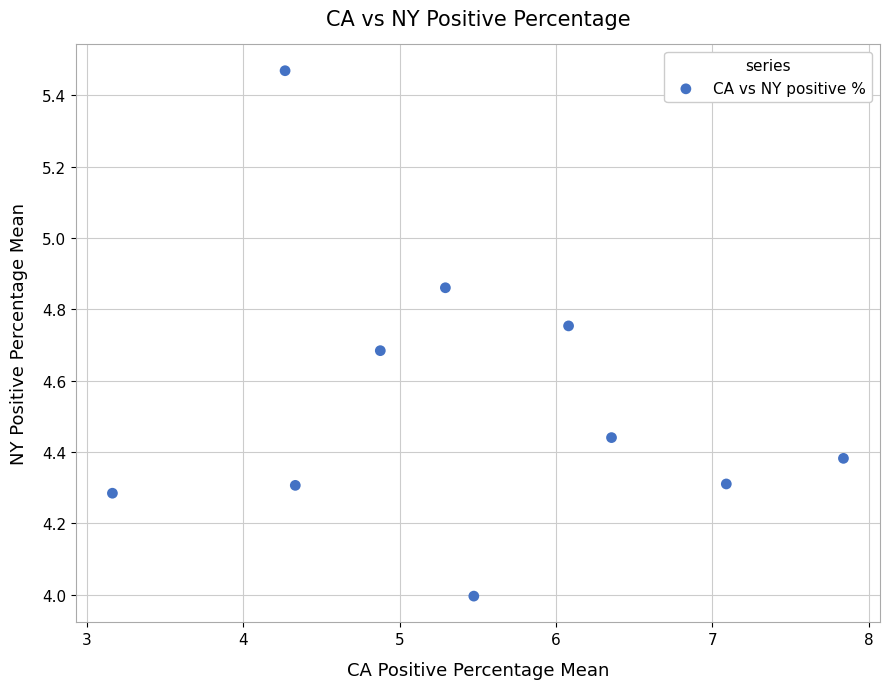

What is the range of Y values (max minus min)?

1.5